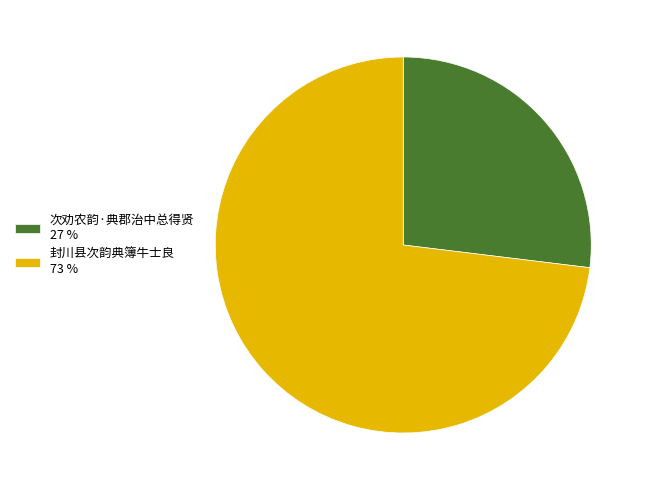

Approximately how many times larger is the value at 次劝农韵·典郡治中总得贤 compared to 封川县次韵典簿牛士良?

0.4